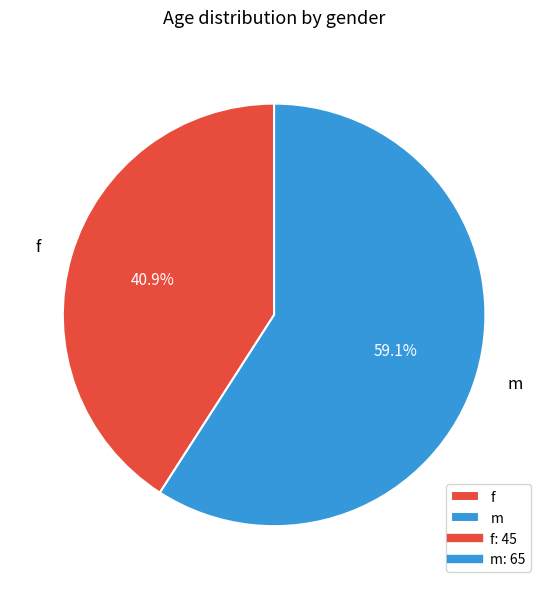

What is the largest slice in the pie chart?

m